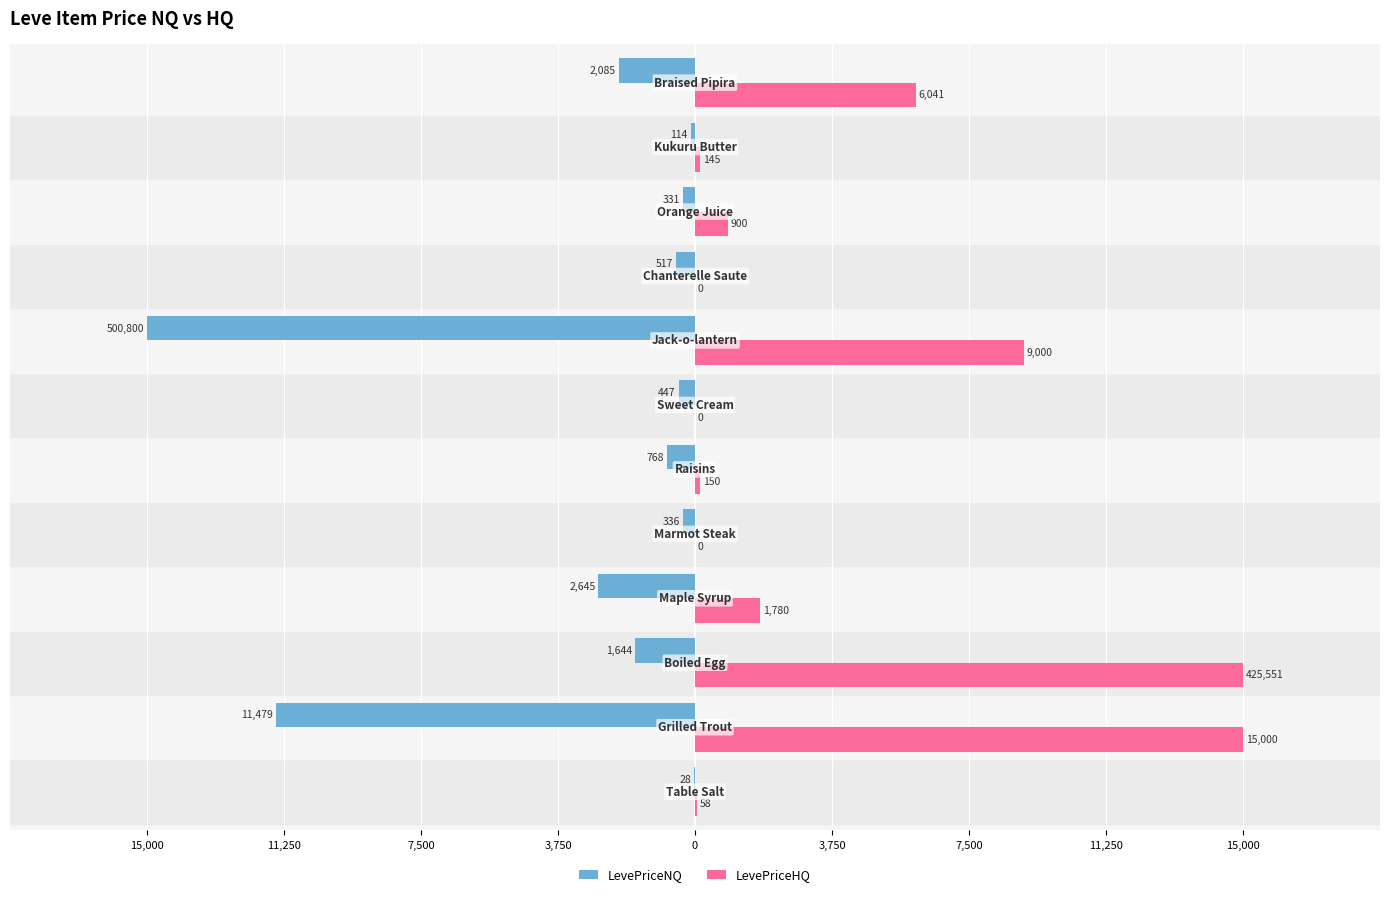

What are all the series names shown in the legend?

LevePriceNQ, LevePriceHQ